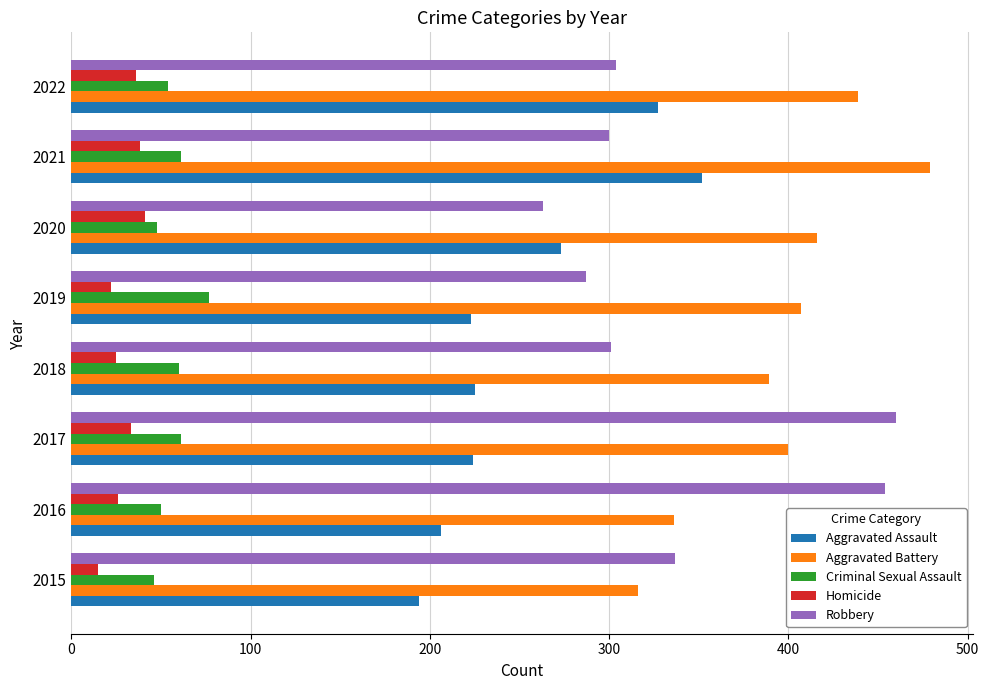

What is the total value across all series at 2018?

1000